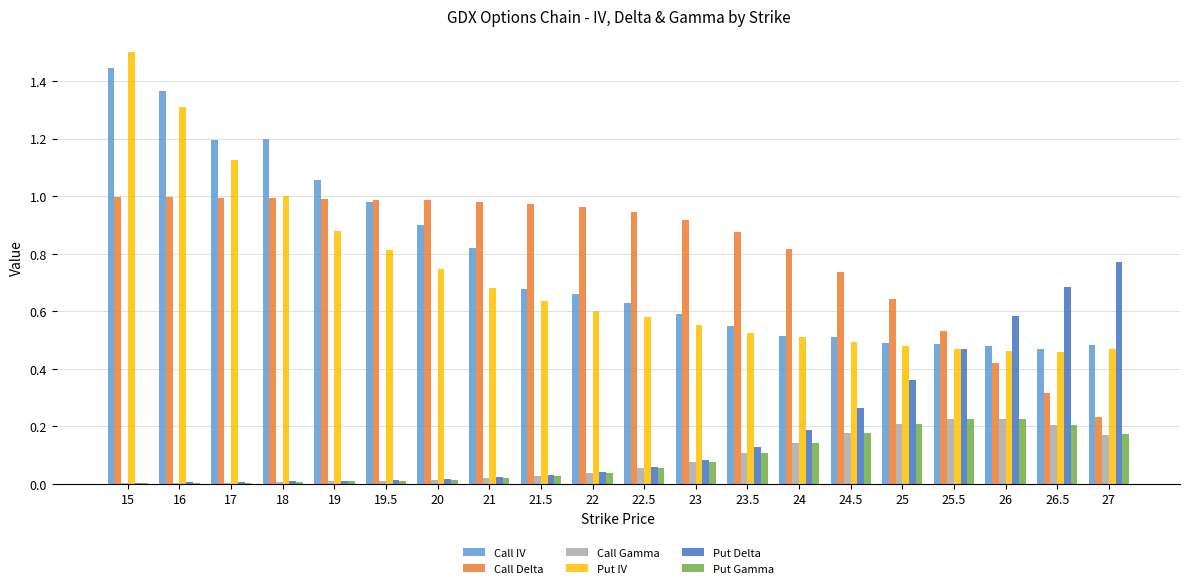

What is the sum of all Call Delta values?

16.3